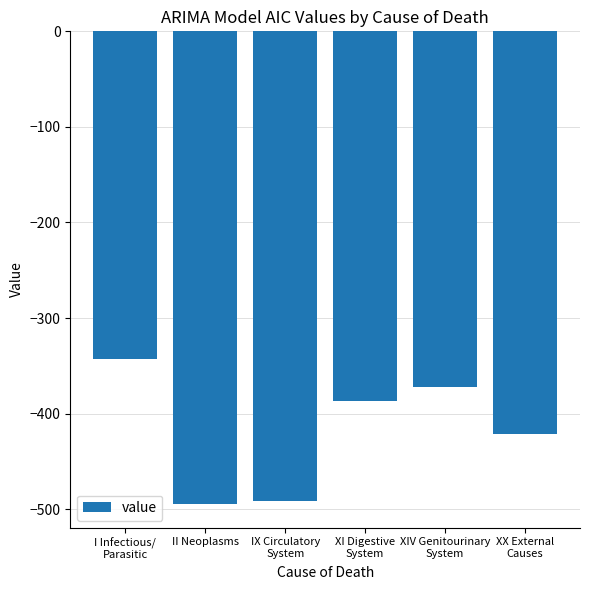

What is the value of the 4th bar from the left?

-387.1